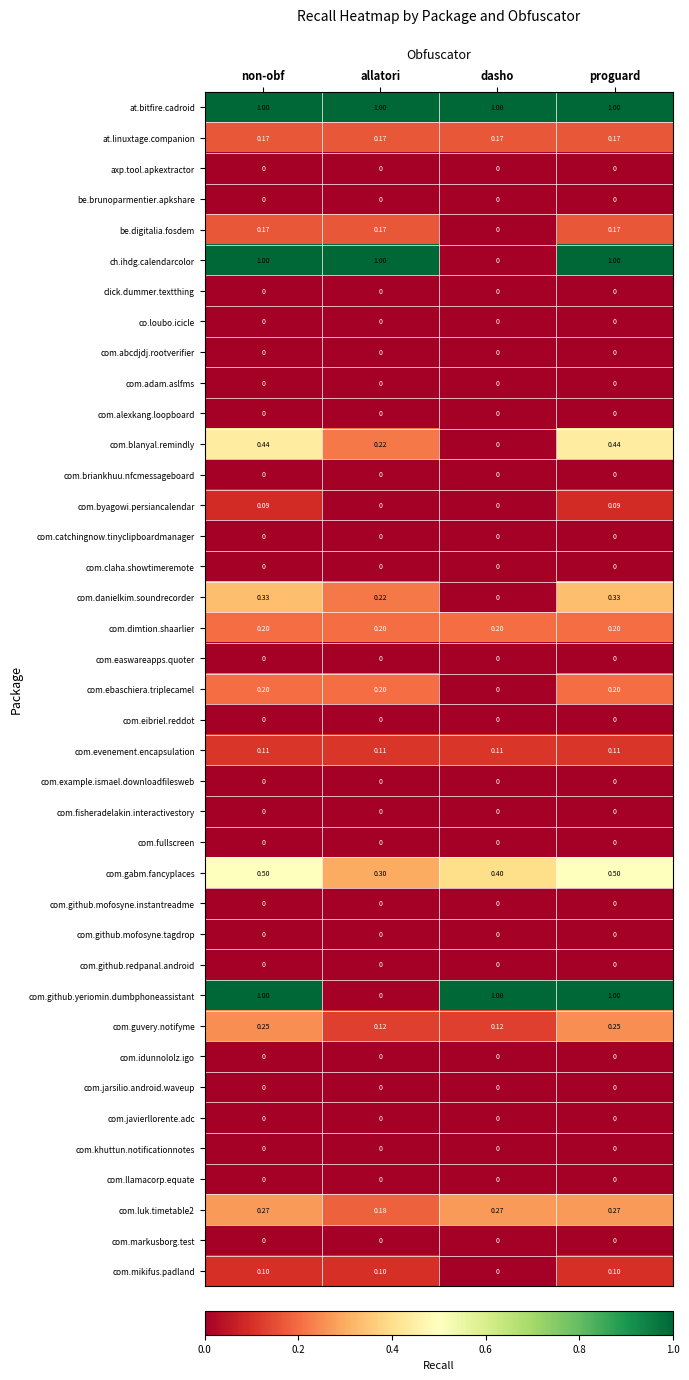

Where is com.blanyal.remindly nearest to the value 0?

dasho